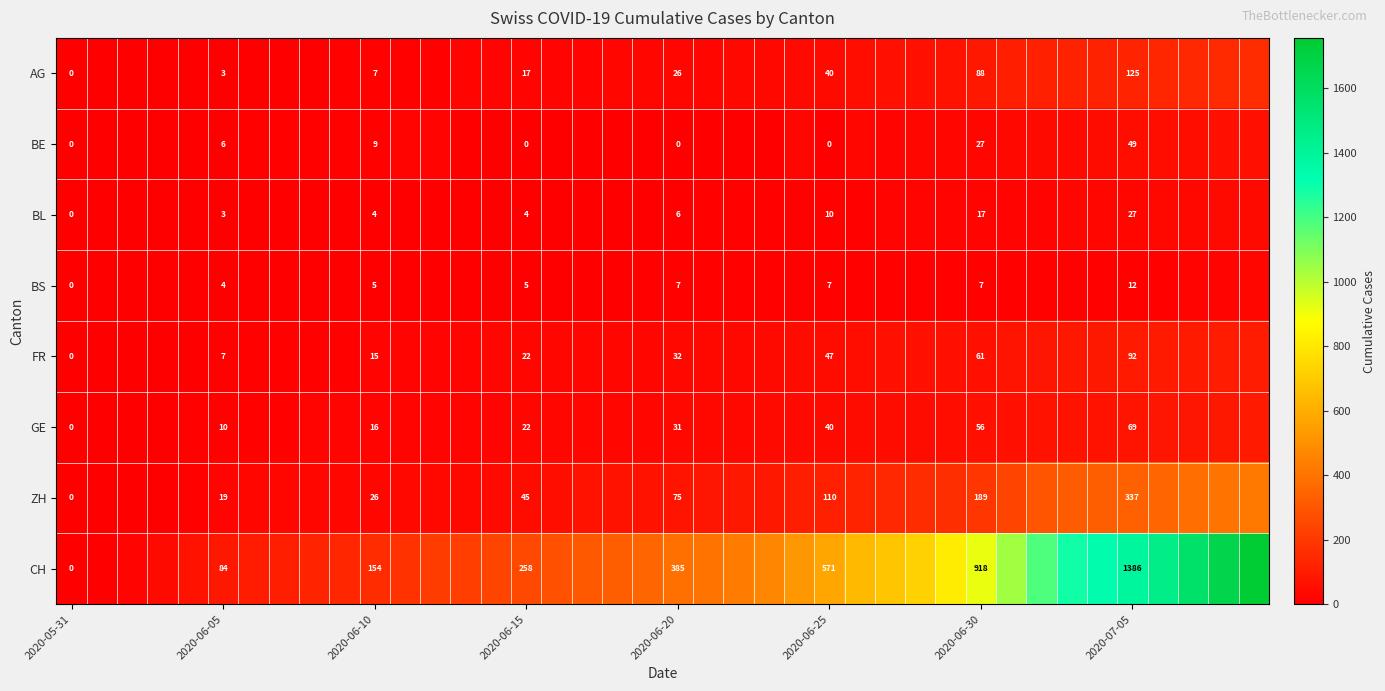

The BL series shows 27 at 2020-07-05. True or false?

True